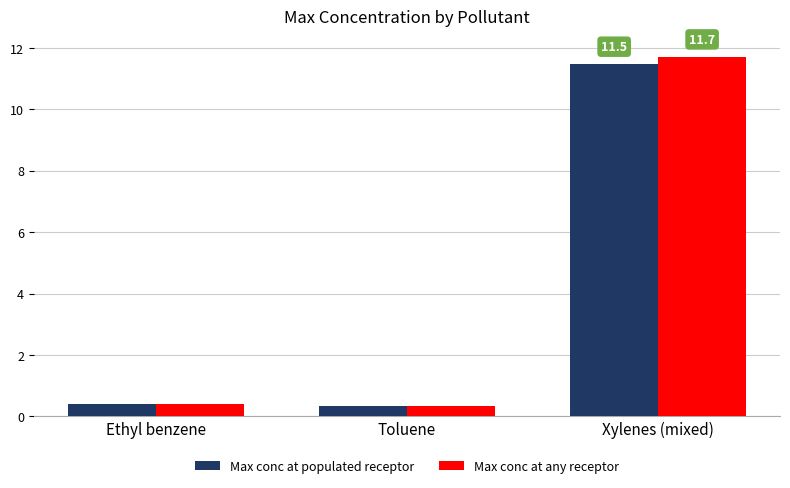

Which series changed the most between Toluene and Xylenes (mixed)?

Max conc at any receptor